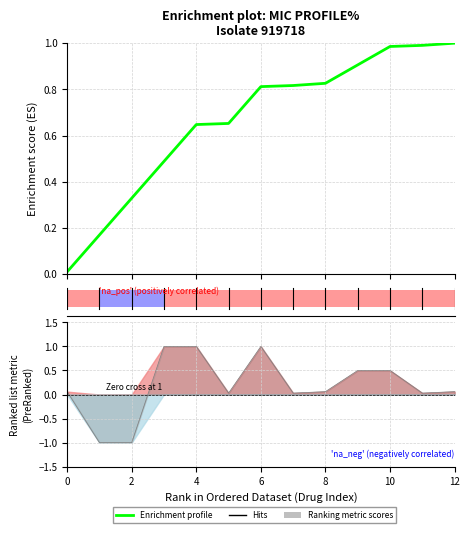

True or false: the data shows 0.8 at 7.

True